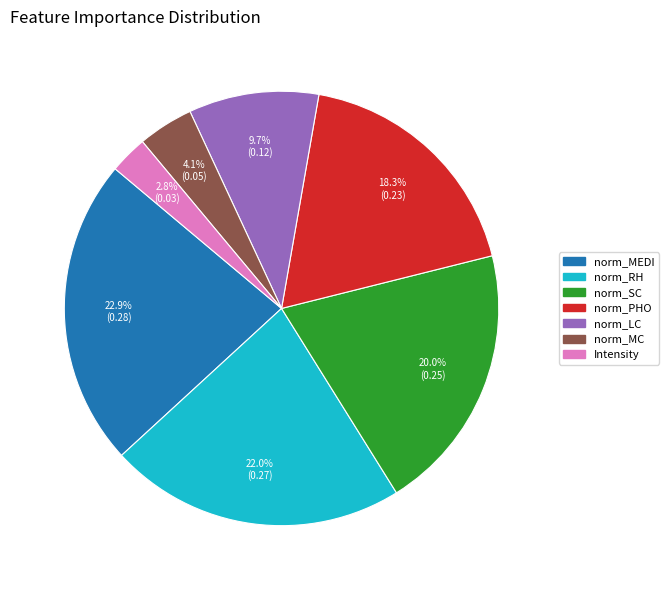

Is there any slice that represents more than half of the pie?

No